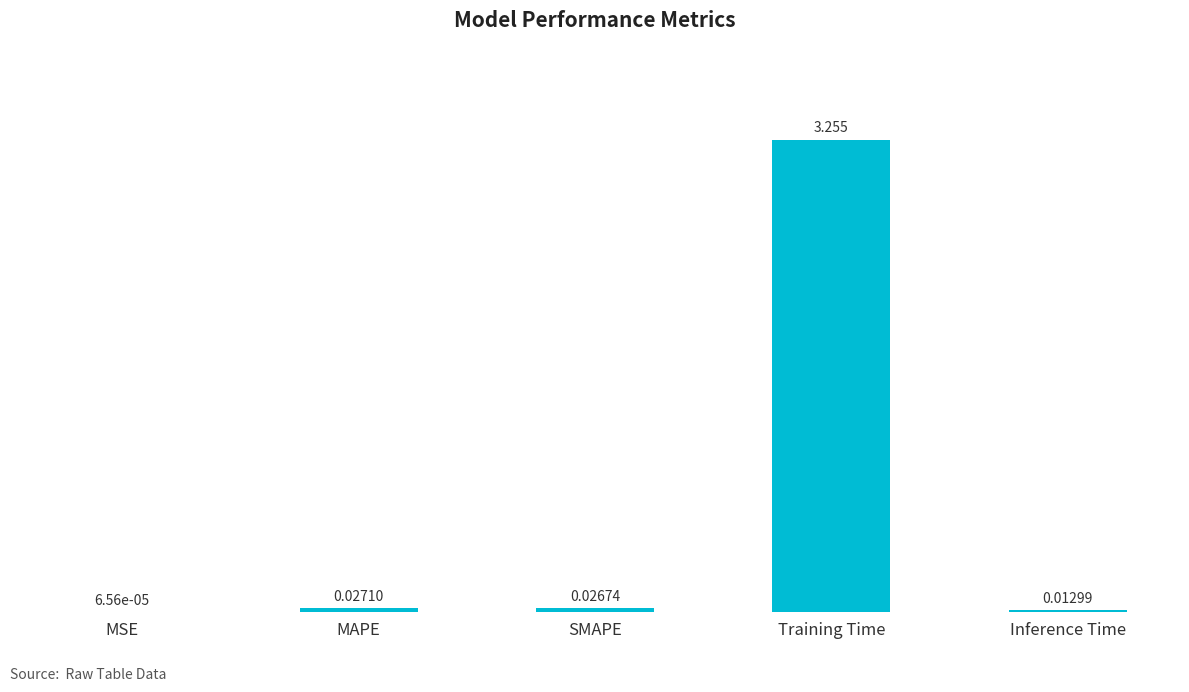

Which label corresponds to the largest value in the chart?

Training Time